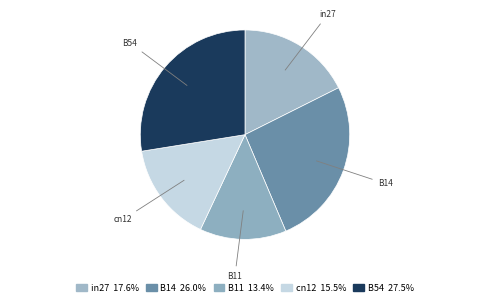

Rank the categories by value from highest to lowest.

B54, B14, in27, cn12, B11